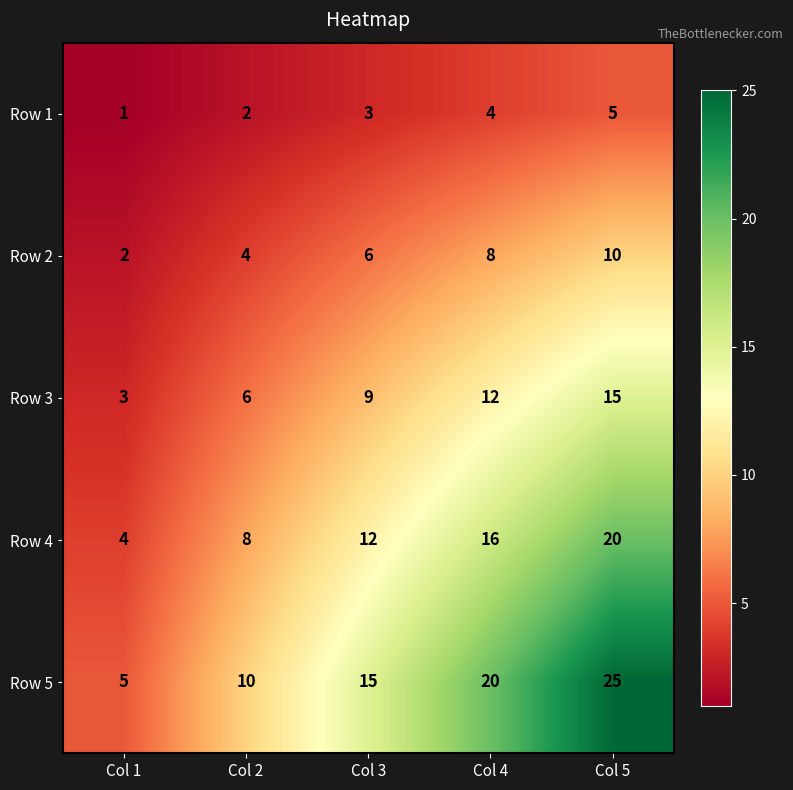

Between Col 2 and Col 4, which series saw the biggest shift?

Row 5